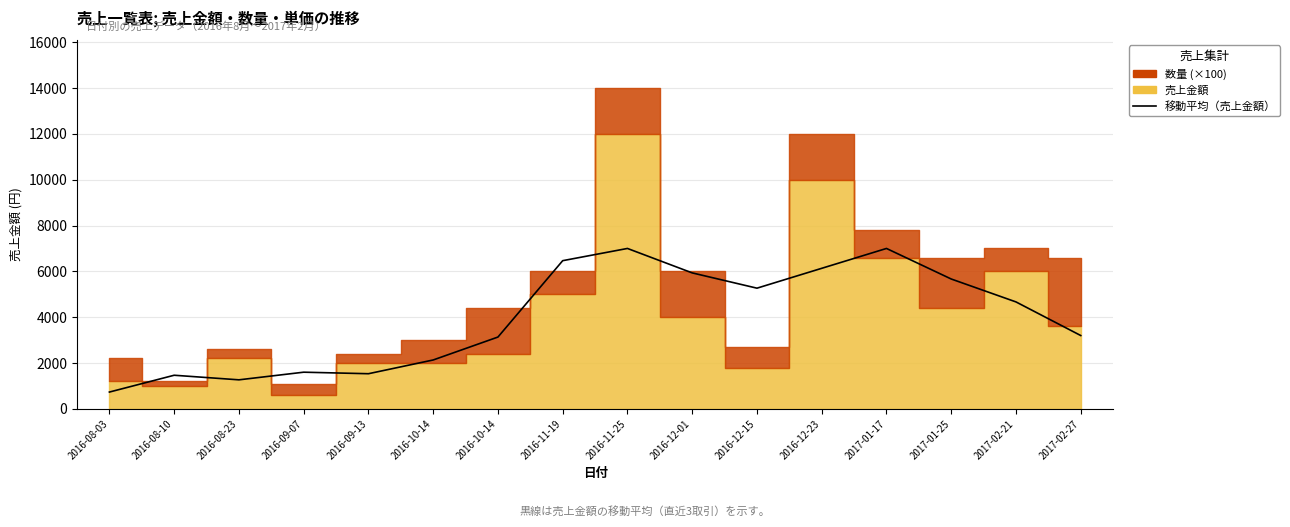

At which category does the data reach its first local valley?

2016-08-23